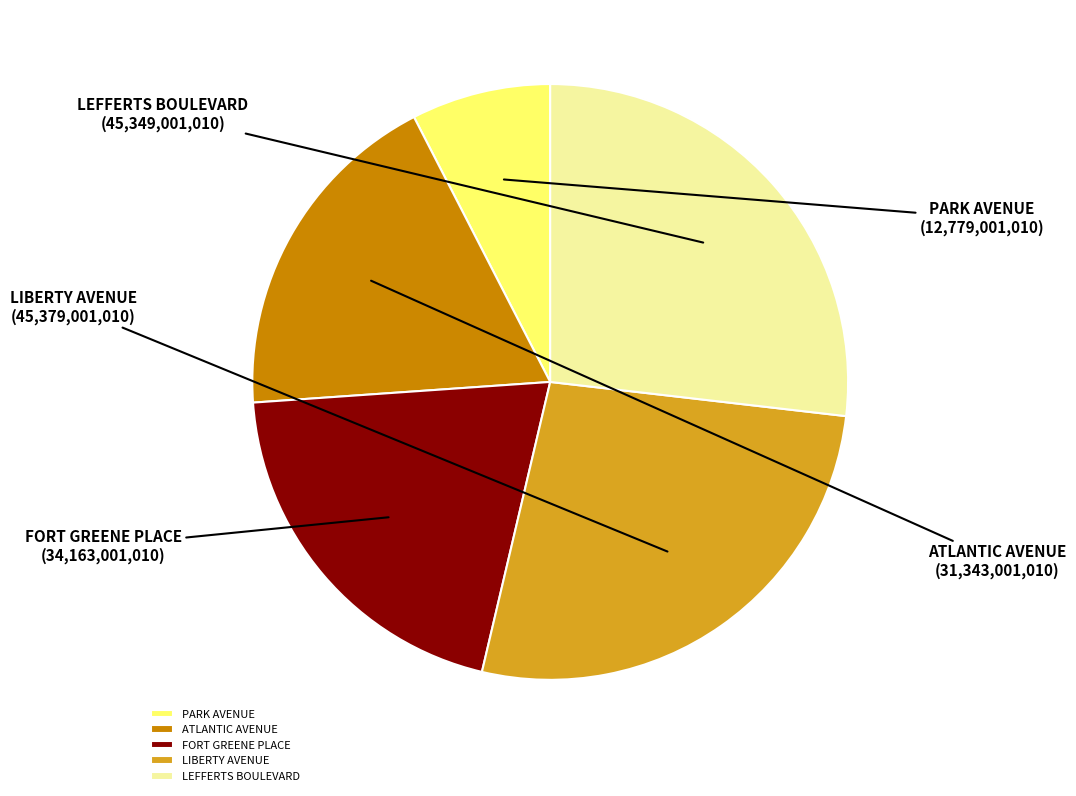

How many segments does this pie chart have?

5